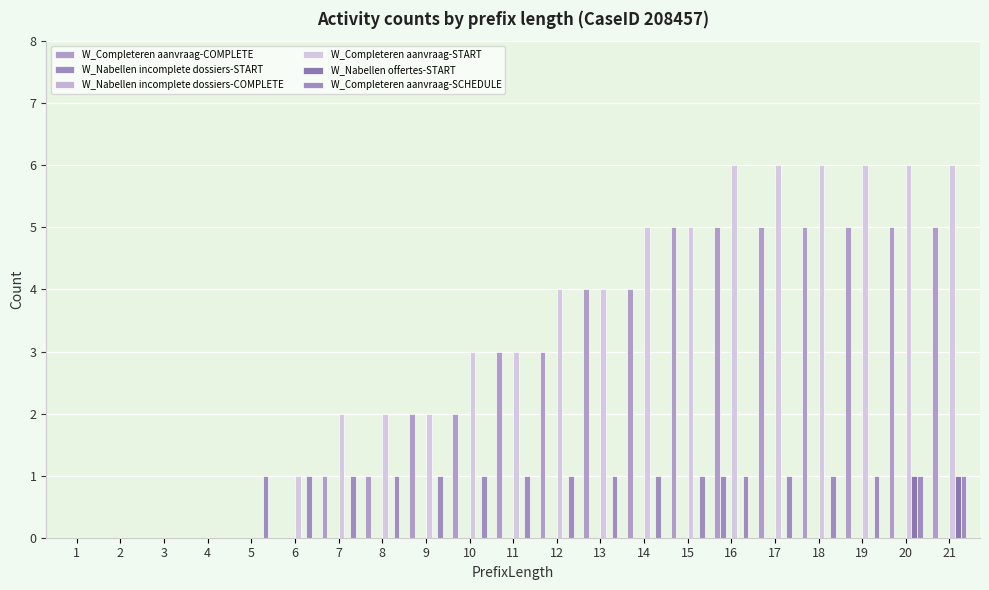

Are the bars grouped side by side (vs. stacked)?

Yes